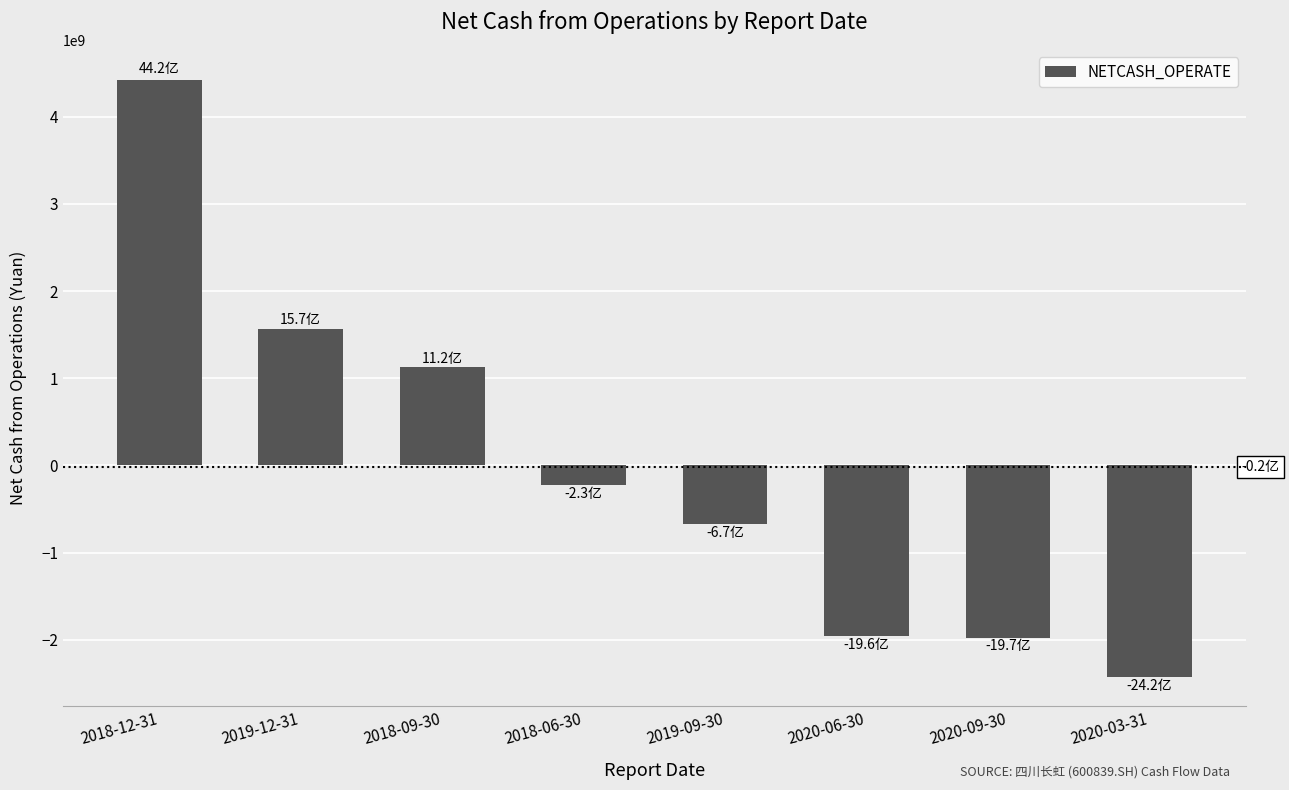

Which category has the highest value across all series?

2018-12-31